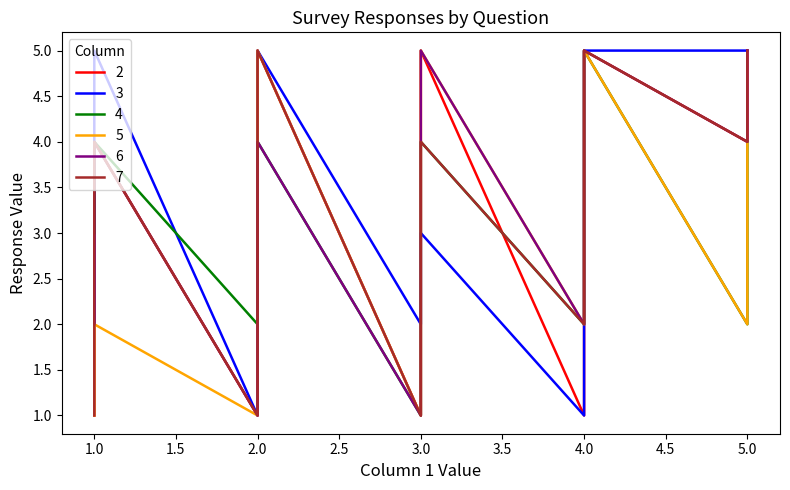

How many 4 values are between 3 and 4?

16